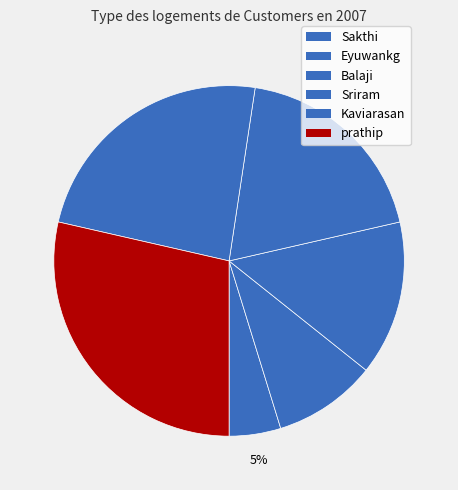

True or false: Eyuwankg accounts for 10% of the total.

True